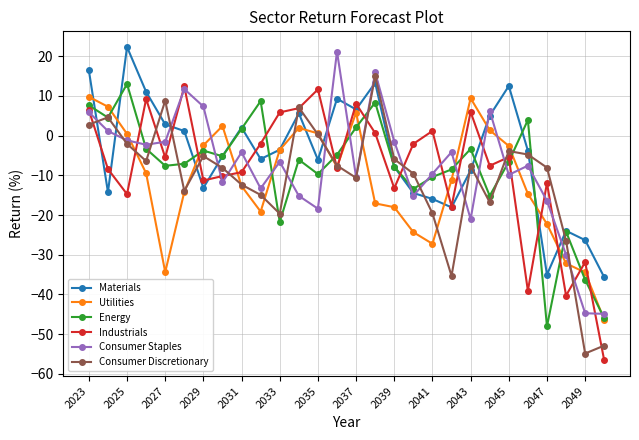

What is the highest value of the Materials series?

22.3